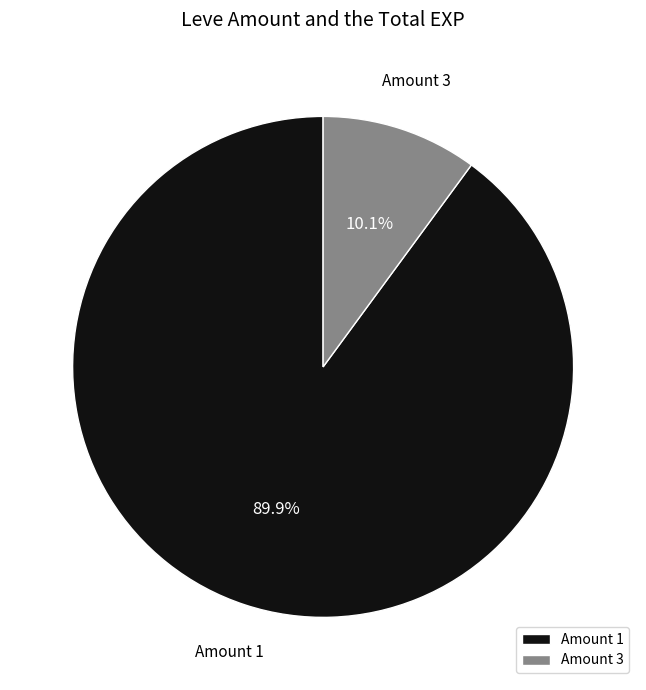

Rank the categories by value from highest to lowest.

Amount 1, Amount 3